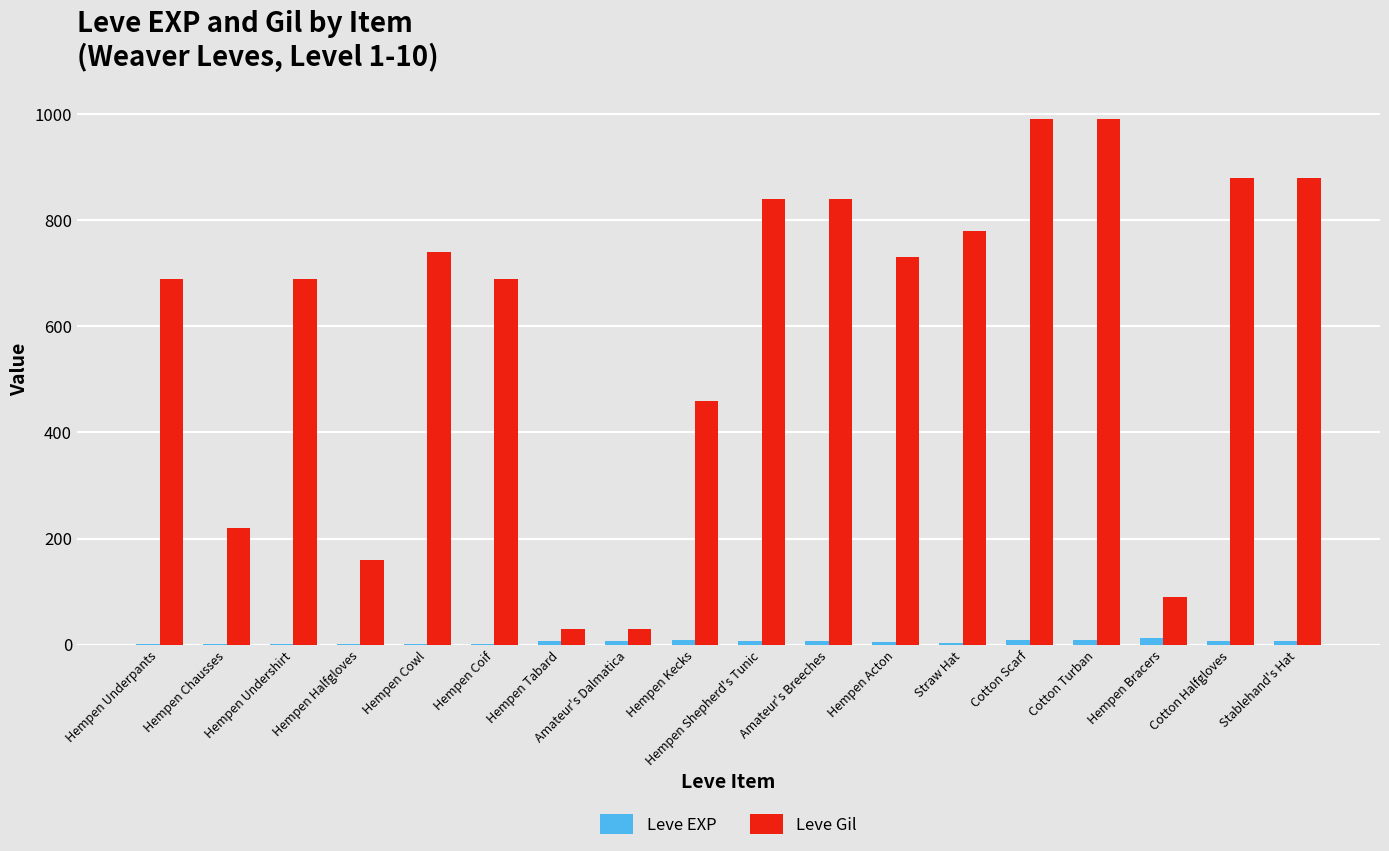

What is the sum of all Leve EXP values?

91